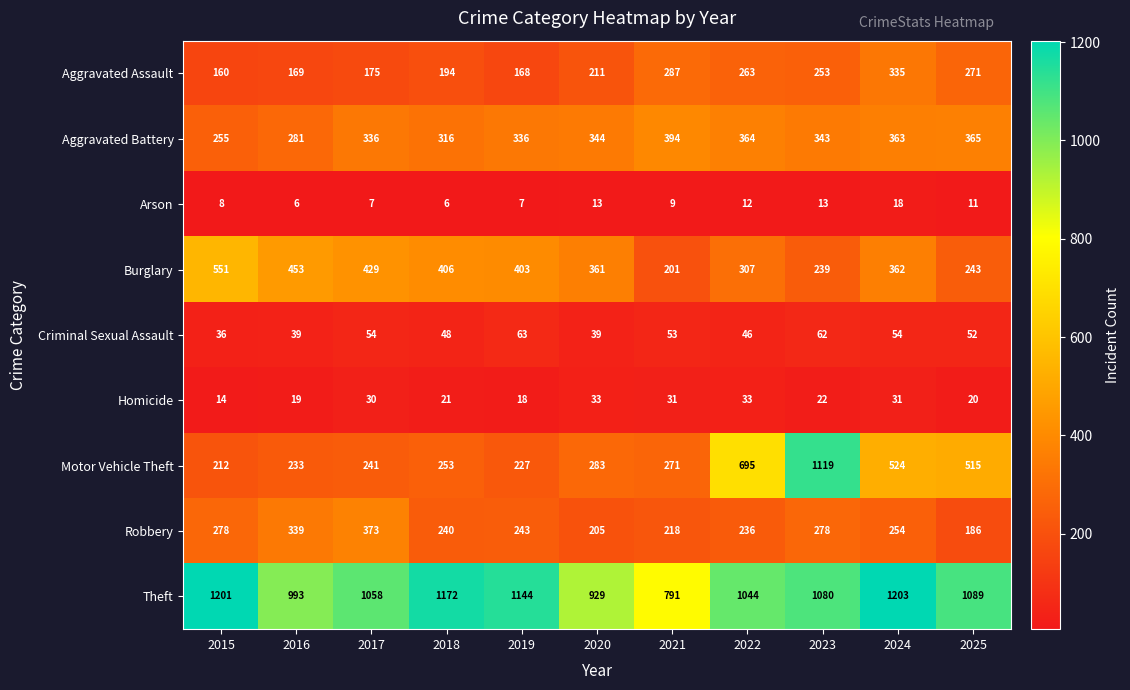

Between 2018 and 2021, which series saw the biggest shift?

Theft